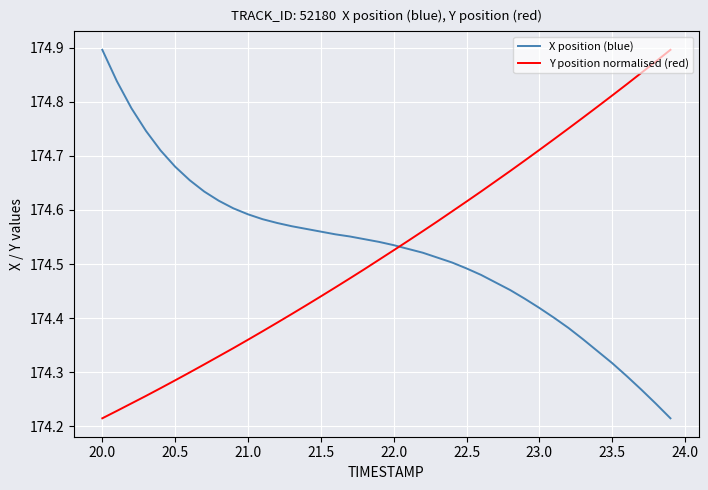

What is the difference between the maximum and minimum values in the Y position normalised (red) series?

0.7